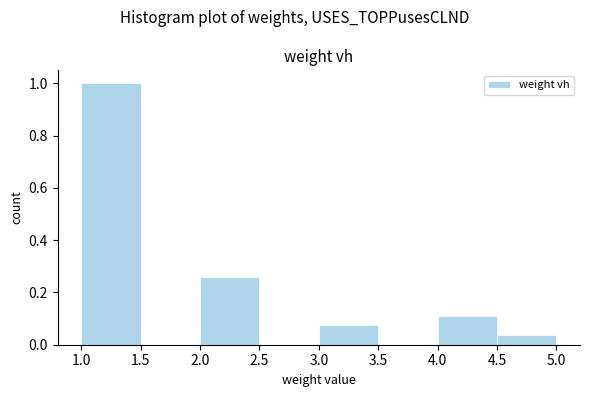

Which range on the x-axis has the tallest bar?

1.0 to 1.5